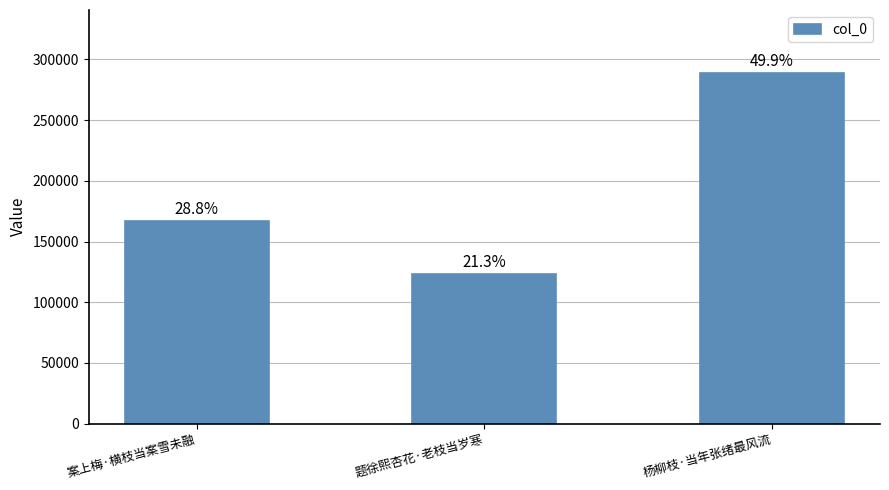

Reading left to right, extract all data points from this chart.

166882	123148	288761